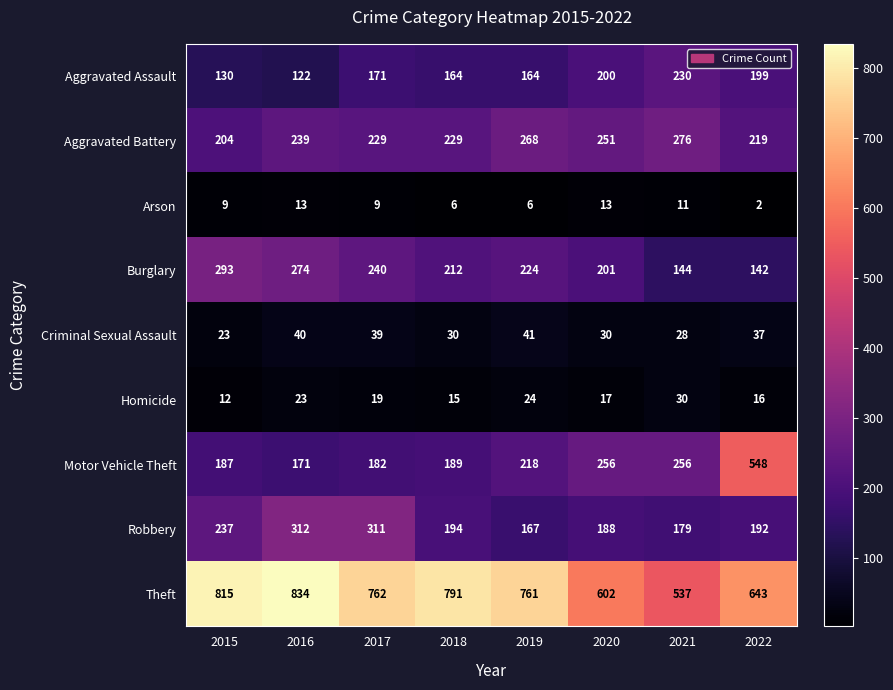

Where is Robbery nearest to the value 239?

2015